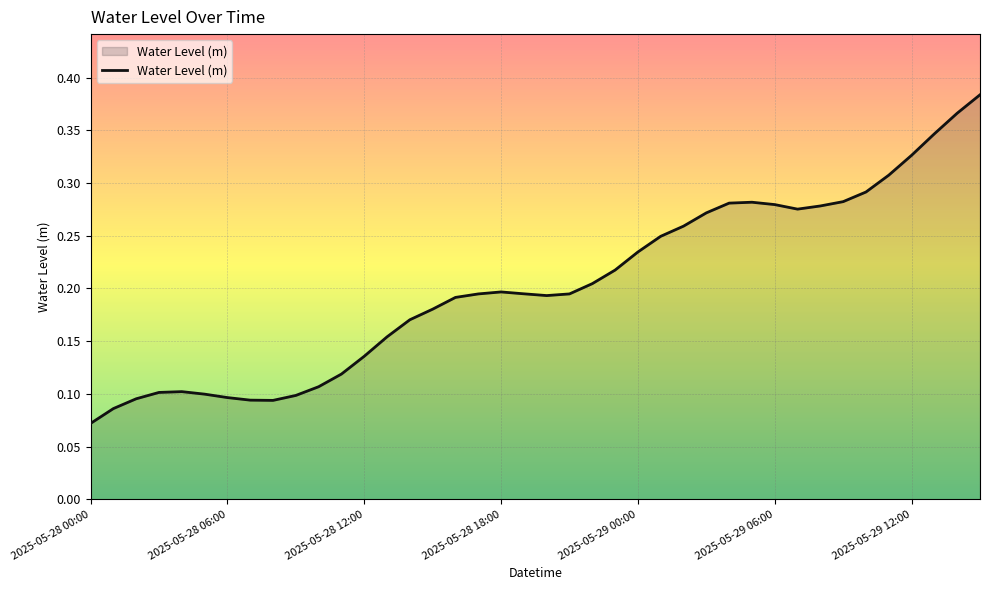

What is the difference between the maximum and minimum values?

0.3